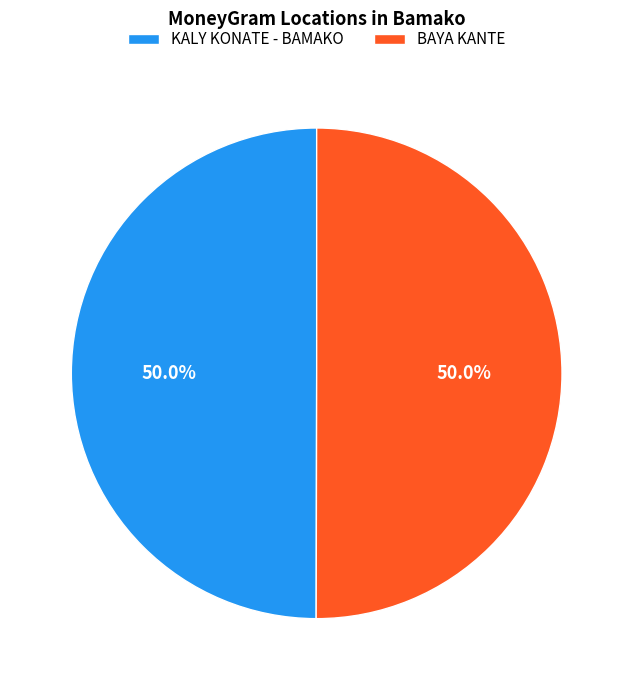

Count the number of slices in the pie.

2